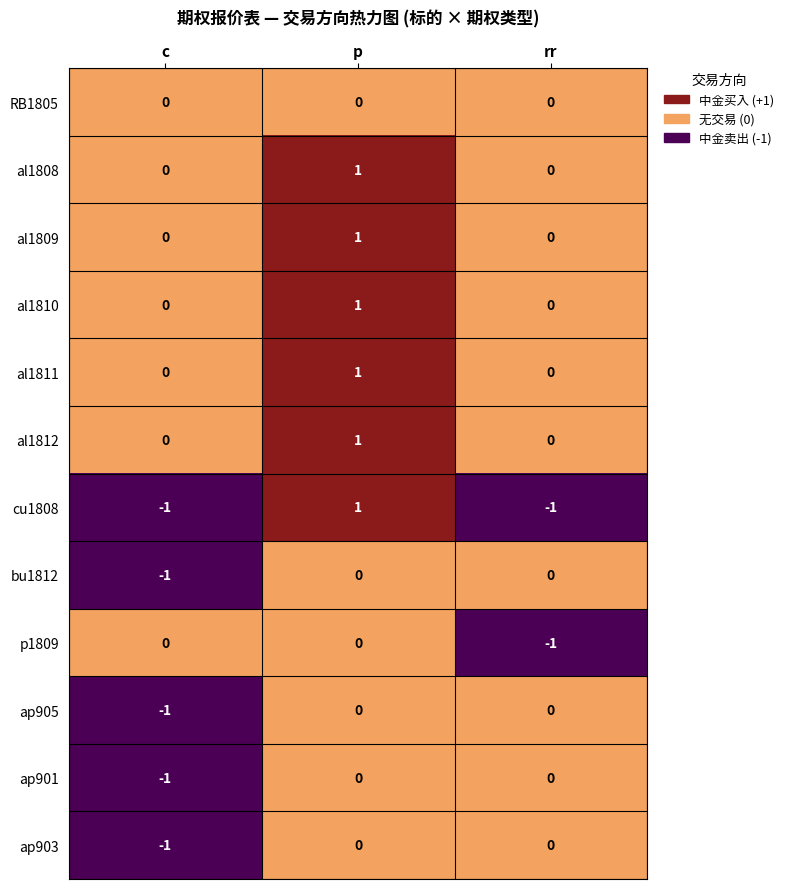

Count the number of categories in the chart.

3